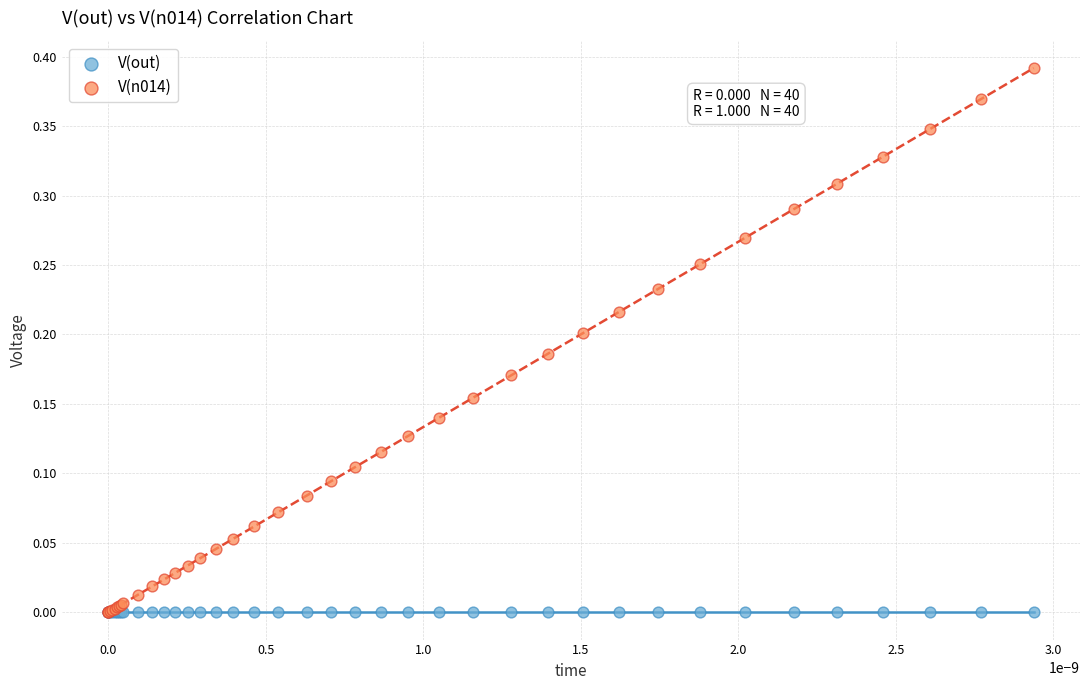

What are all the series names shown in the legend?

V(out), V(n014)